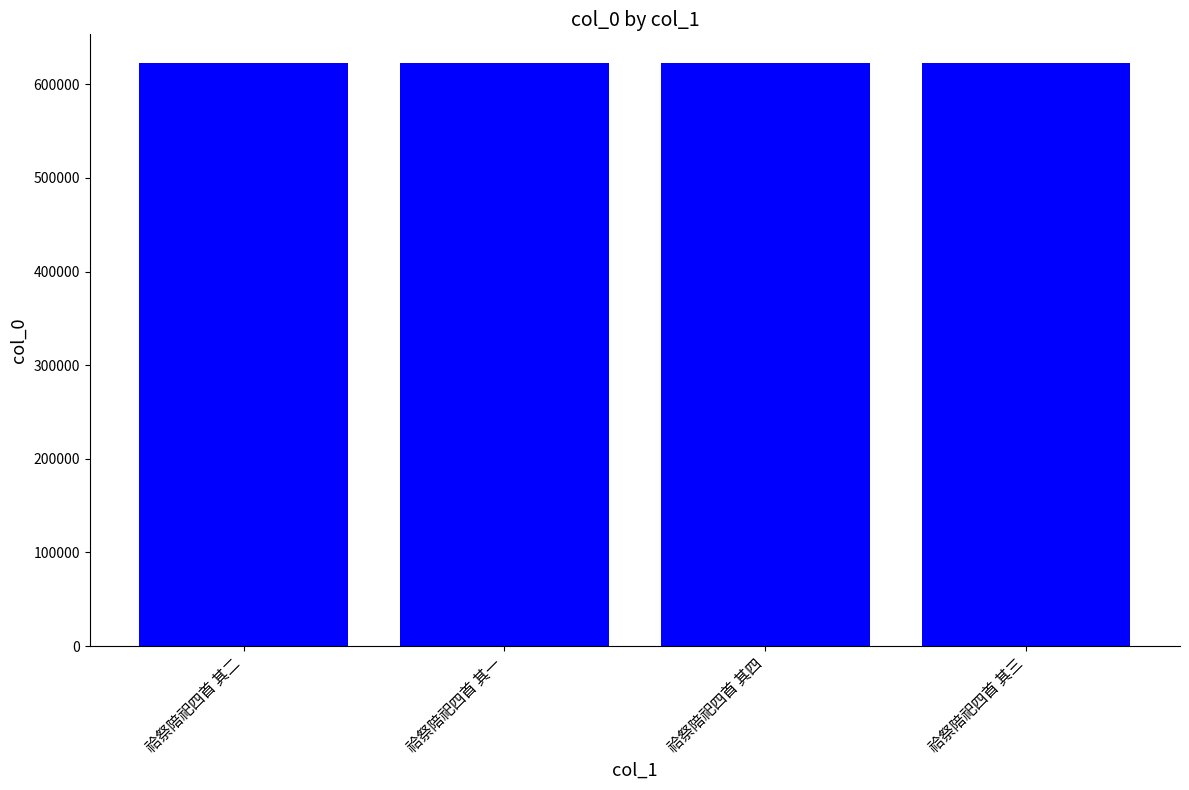

What is the smallest value displayed?

622176